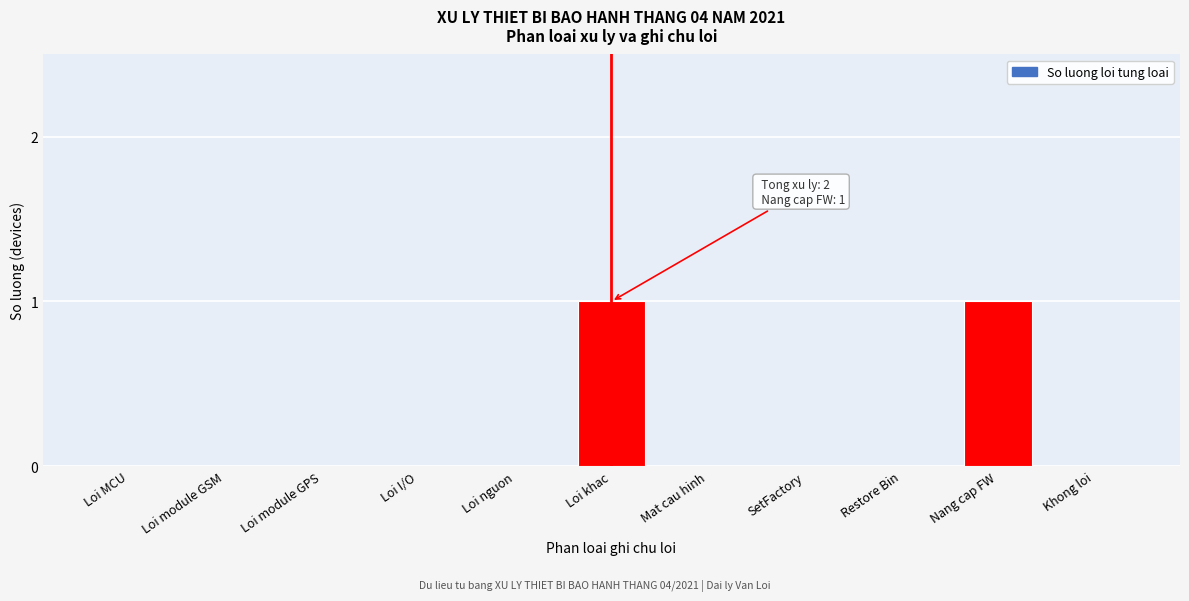

Reading right to left, what are all the values shown in this chart?

Khong loi=0	Nang cap FW=1	Restore Bin=0	SetFactory=0	Mat cau hinh=0	Loi khac=1	Loi nguon=0	Loi I/O=0	Loi module GPS=0	Loi module GSM=0	Loi MCU=0